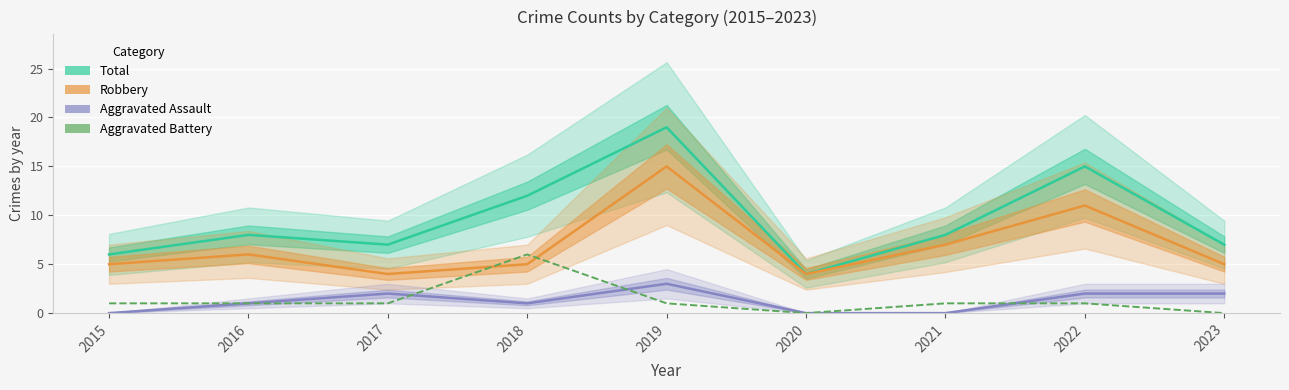

At which label does Aggravated Assault reach its peak?

2019